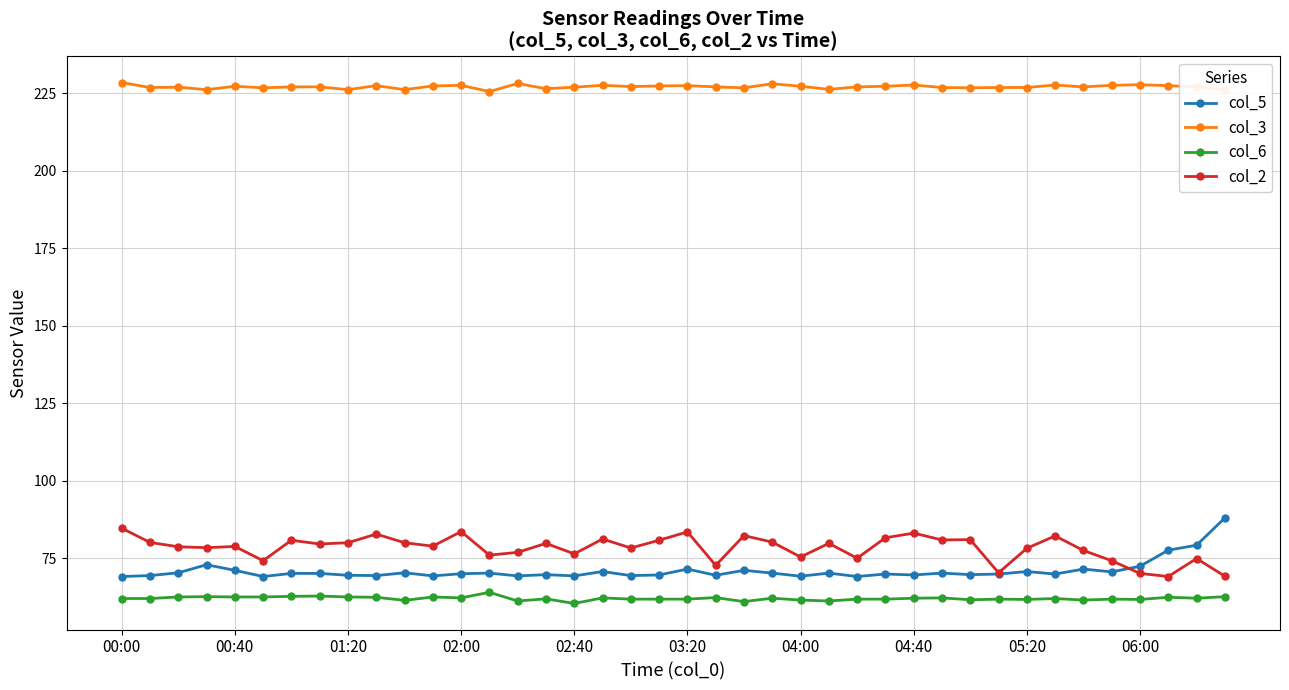

Which series has the widest spread of values?

col_5